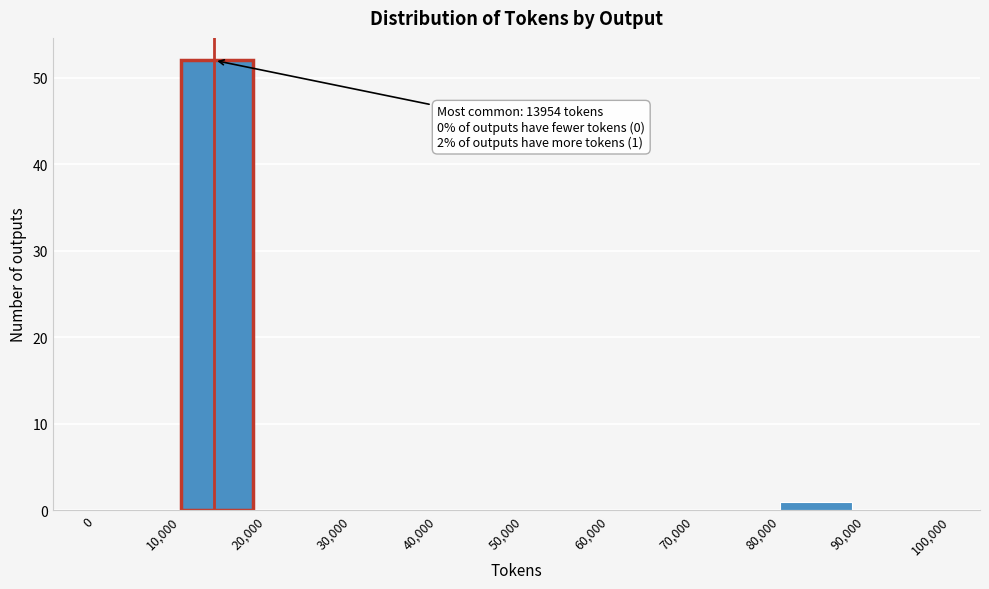

Which range on the x-axis has the tallest bar?

10,000 to 20,000